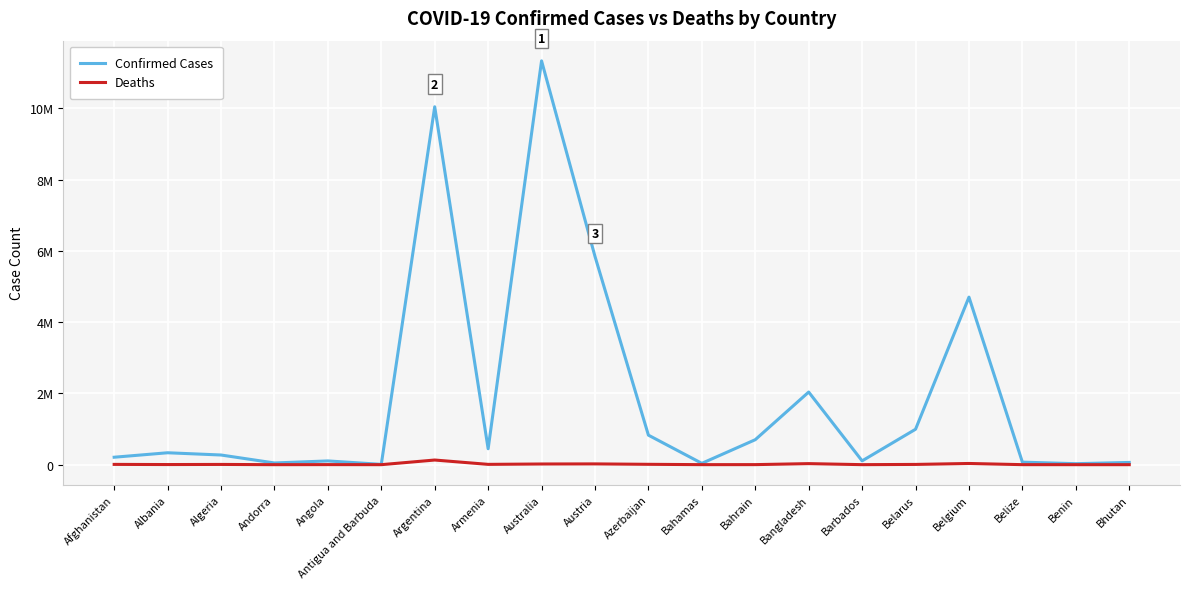

Where is the first local maximum for Deaths?

Algeria